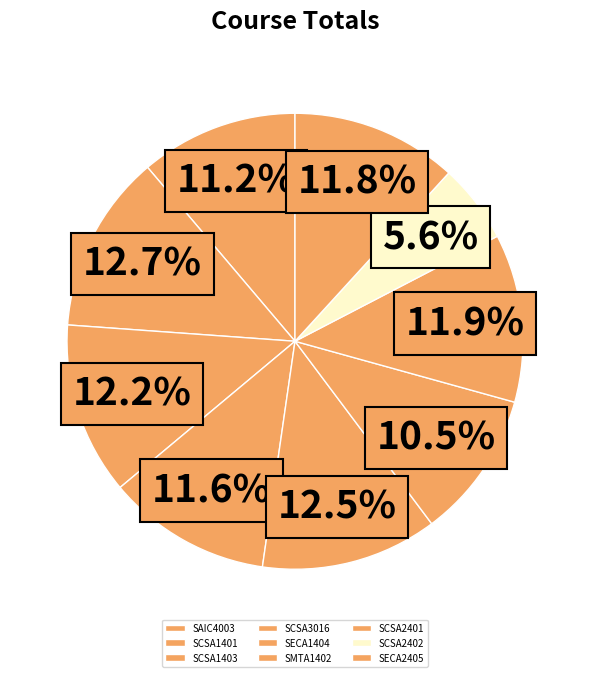

Count the number of slices in the pie.

9